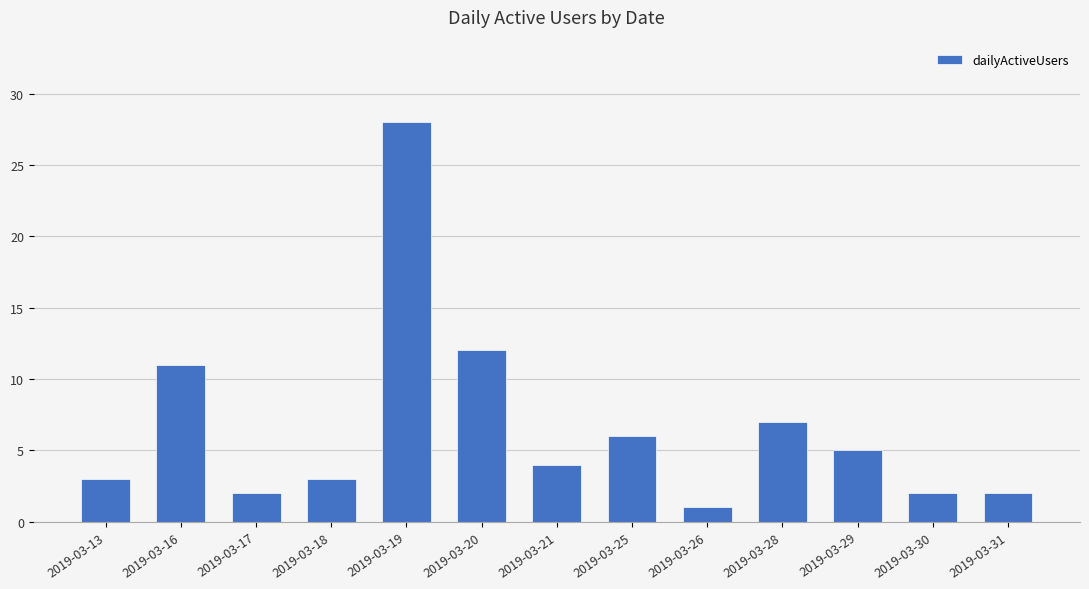

Does the chart contain any negative values?

No